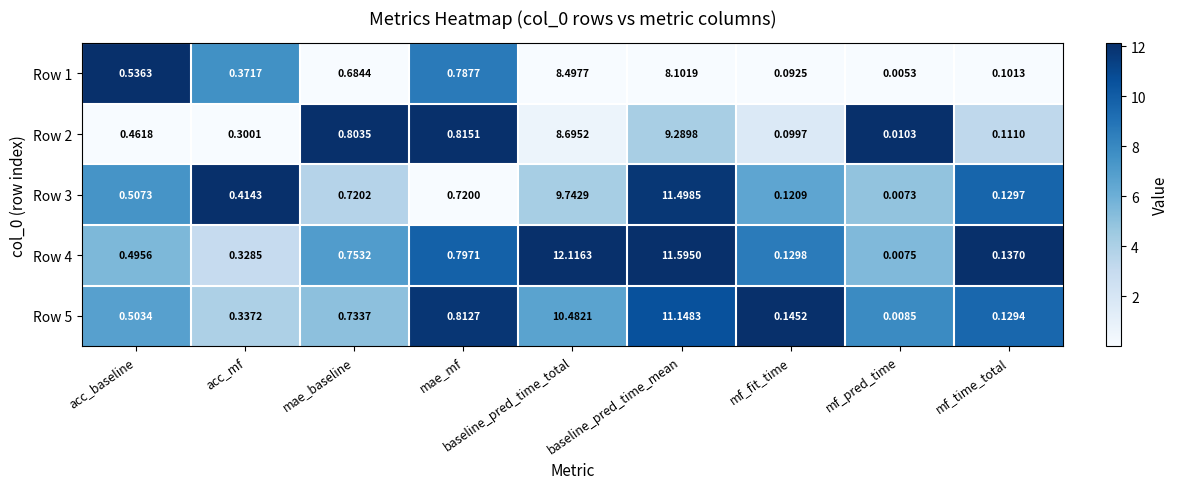

At which category is the sum across all series the highest?

baseline_pred_time_mean